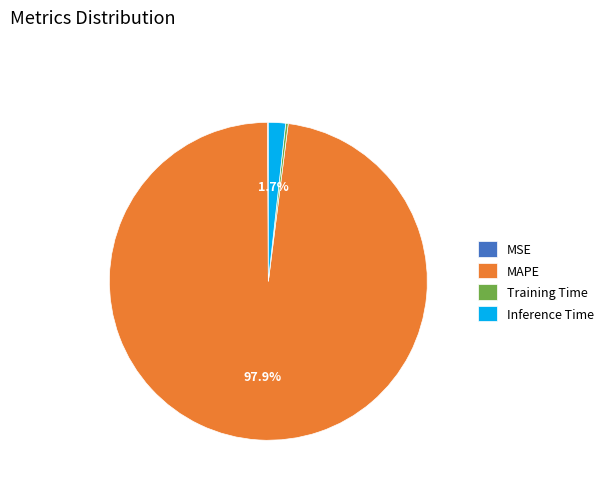

Does MAPE represent more than half of the total?

Yes